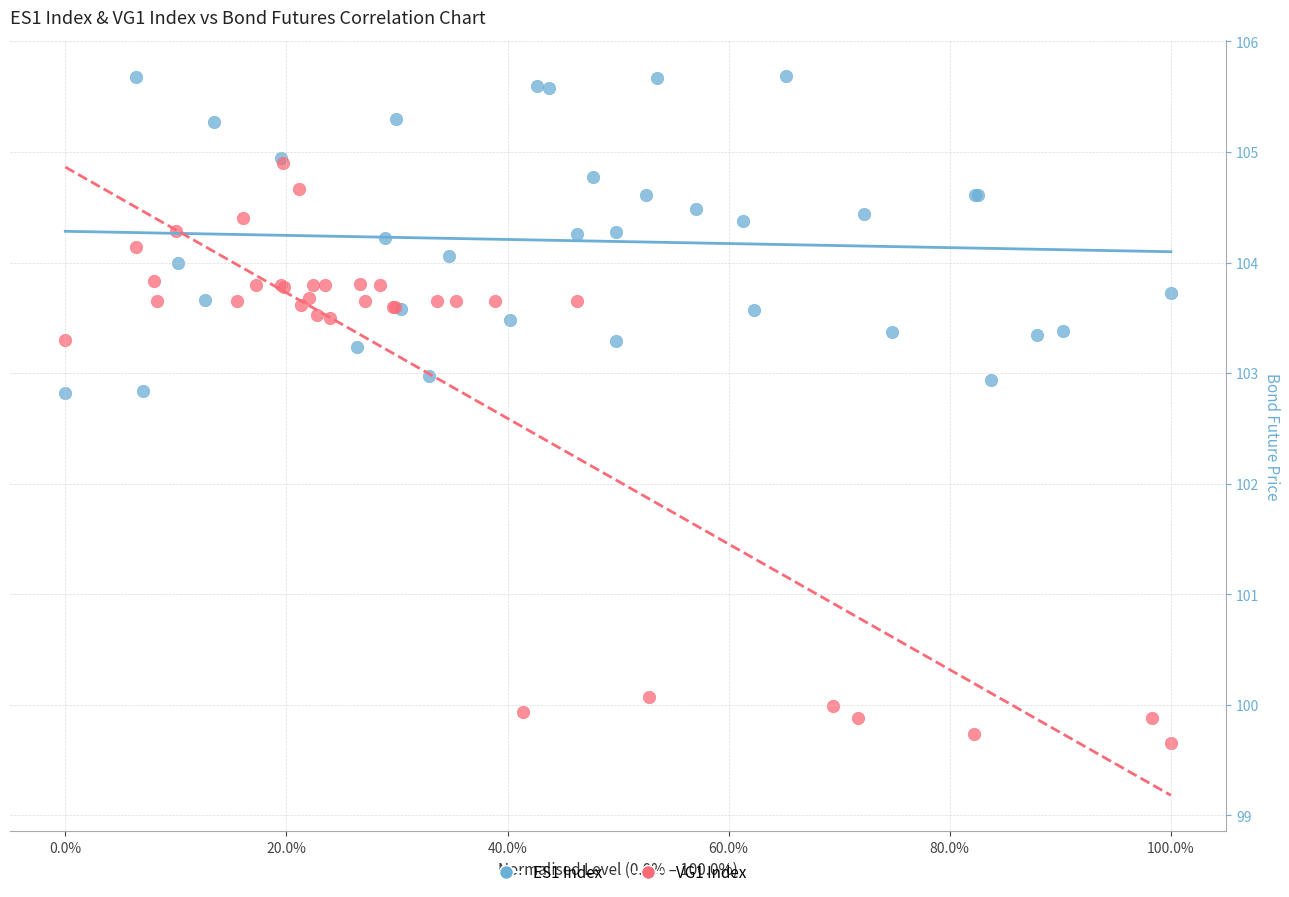

Which series has the largest Y range (max minus min)?

VG1 Index